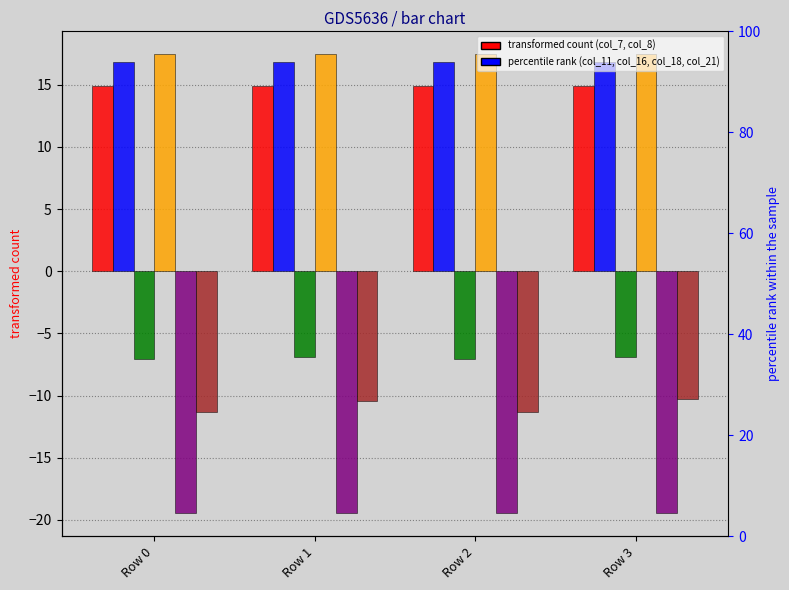

Reading right to left, transcribe all the data shown in this chart.

col_7: Row 3=14.9	Row 2=14.9	Row 1=14.9	Row 0=14.9
col_8: Row 3=16.8	Row 2=16.8	Row 1=16.8	Row 0=16.8
col_11: Row 3=-6.9	Row 2=-7.1	Row 1=-6.9	Row 0=-7.1
col_16: Row 3=17.5	Row 2=17.4	Row 1=17.5	Row 0=17.4
col_18: Row 3=-19.5	Row 2=-19.5	Row 1=-19.5	Row 0=-19.5
col_21: Row 3=-10.3	Row 2=-11.3	Row 1=-10.5	Row 0=-11.3